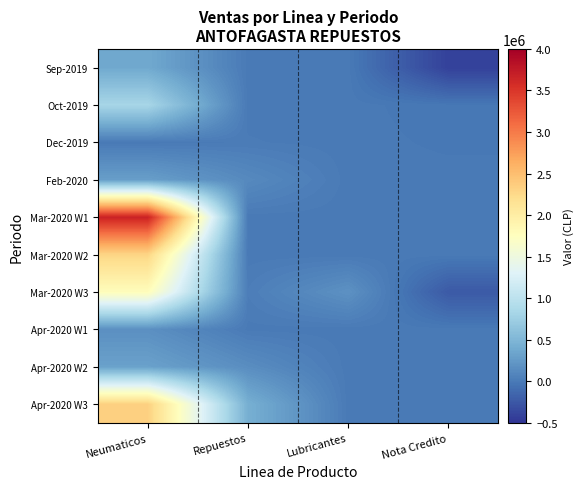

At which category is the sum across all series the highest?

Neumaticos